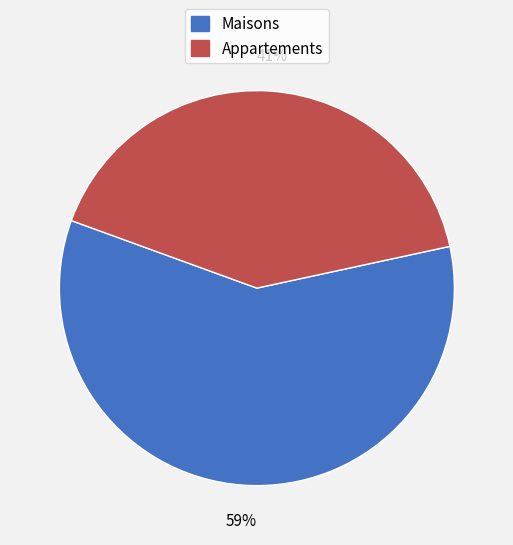

How many slices are in this pie chart?

2